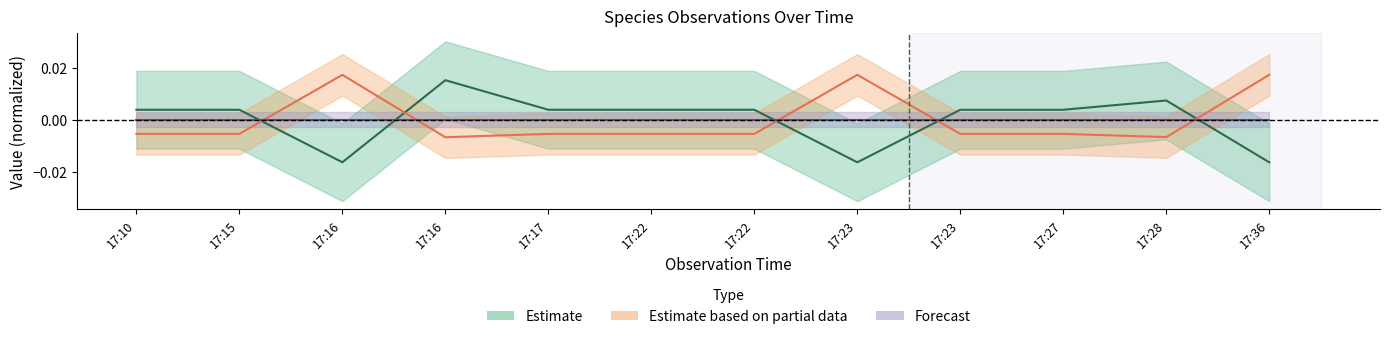

Which category has the lowest value in the TaxonId series?

17:16